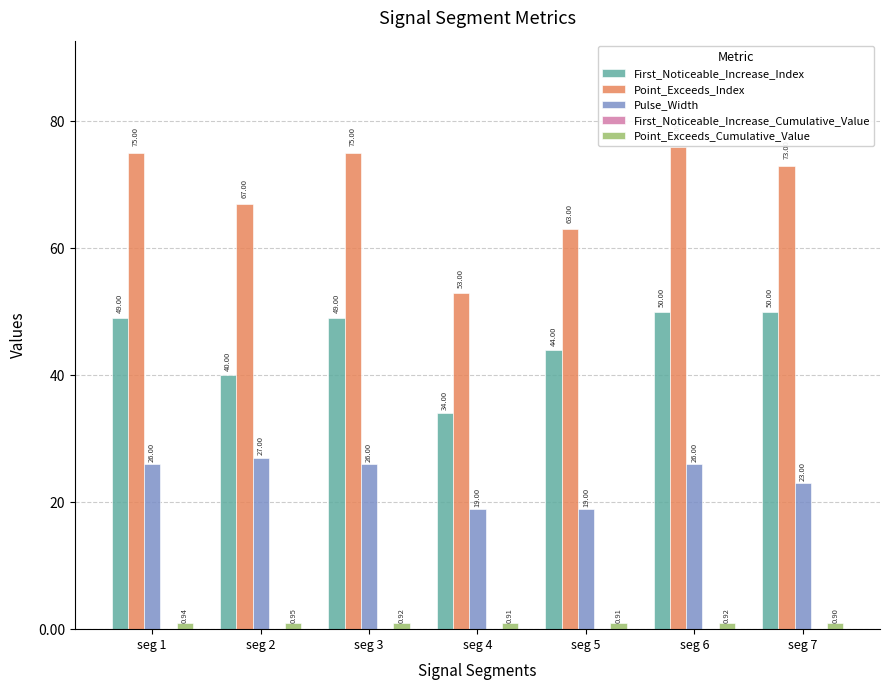

Is the value of Pulse_Width at seg 2 greater than the value of Point_Exceeds_Cumulative_Value at seg 1?

Yes